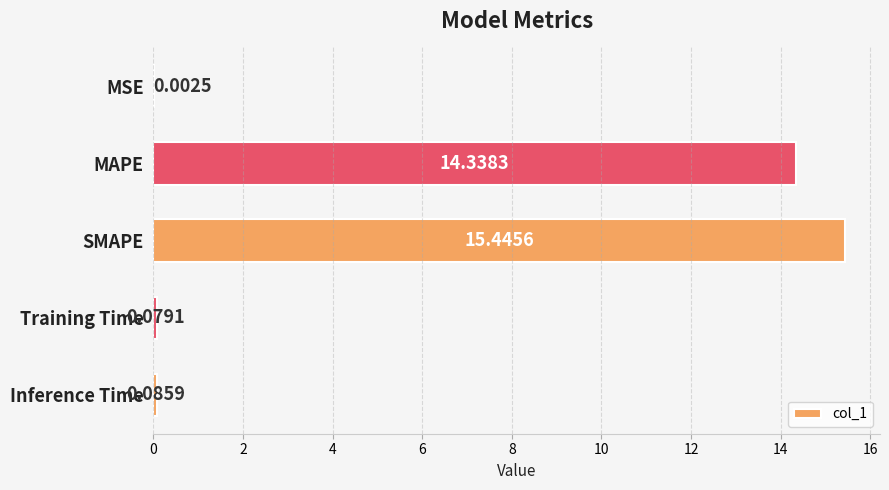

Are the bars horizontal?

Yes